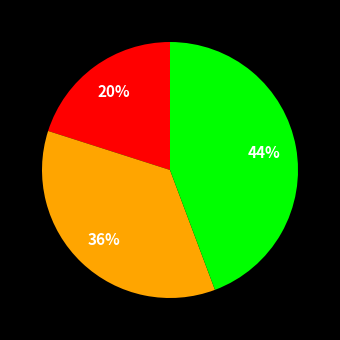

Does any single category account for the majority?

No